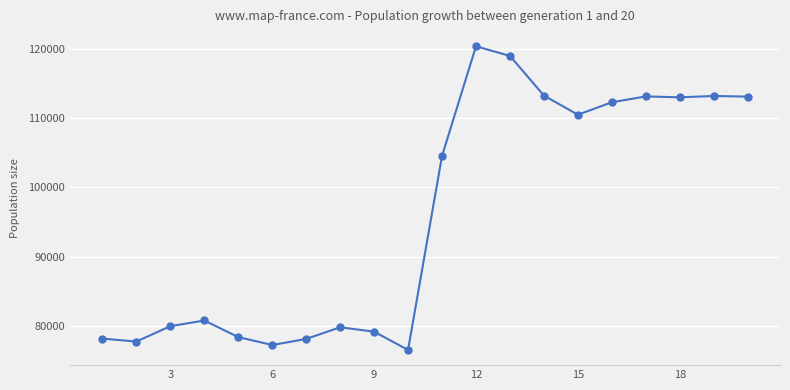

What is the smallest value displayed?

76508